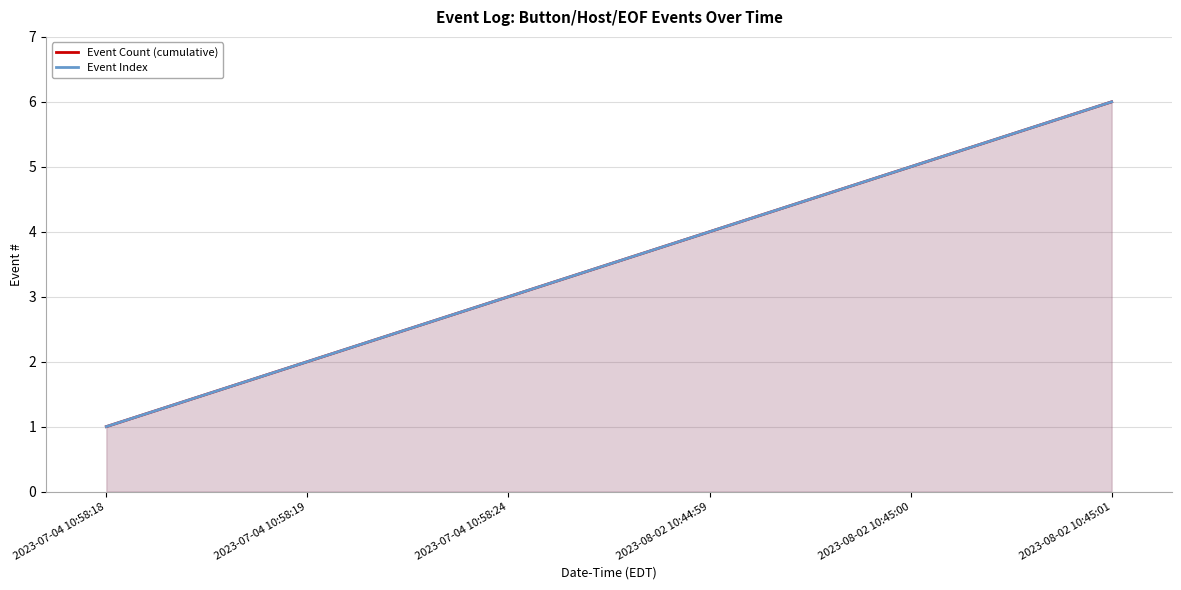

Which series changed the most between 2023-07-04 10:58:18 and 2023-07-04 10:58:24?

Event Count (cumulative)